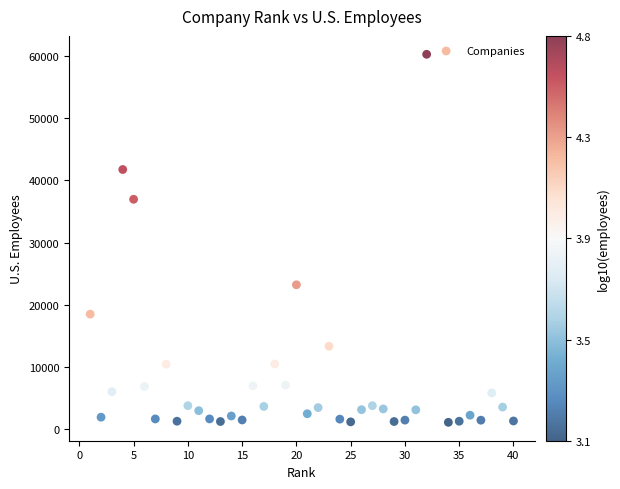

What Y value in the scatter plot is closest to 30674?

36937